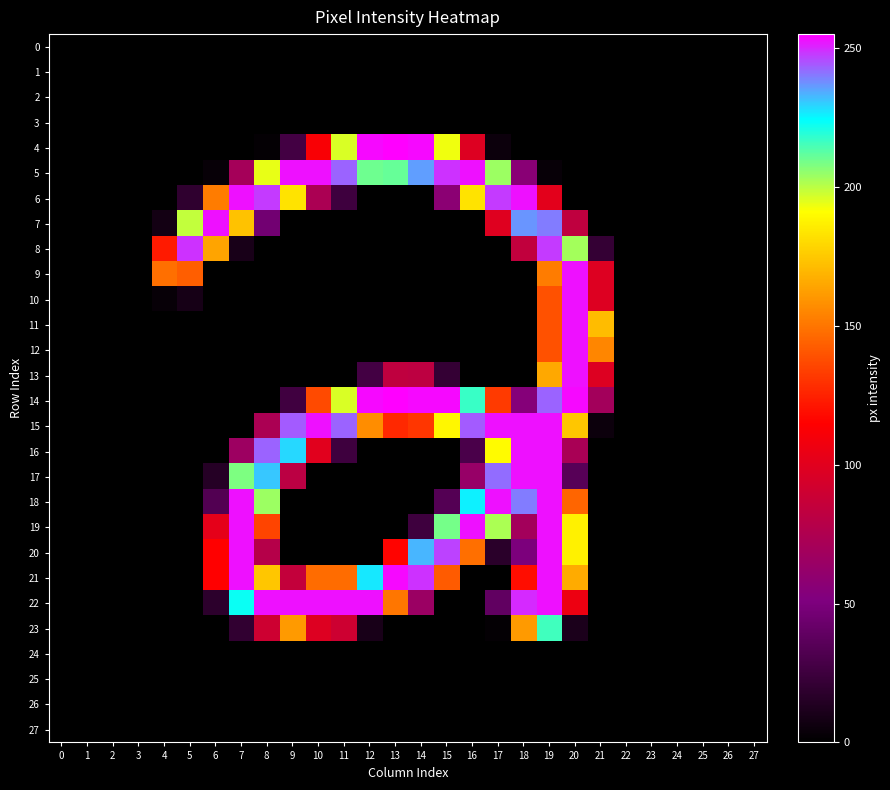

Which series has the widest spread of values?

4